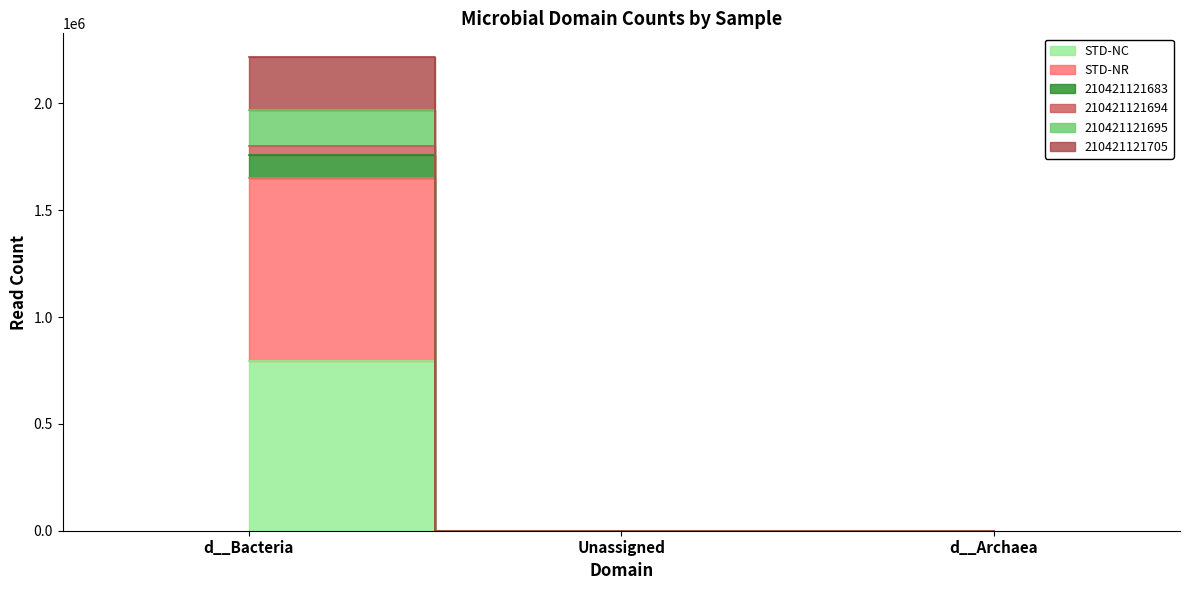

The 210421121694 series shows 644 at Unassigned. True or false?

True